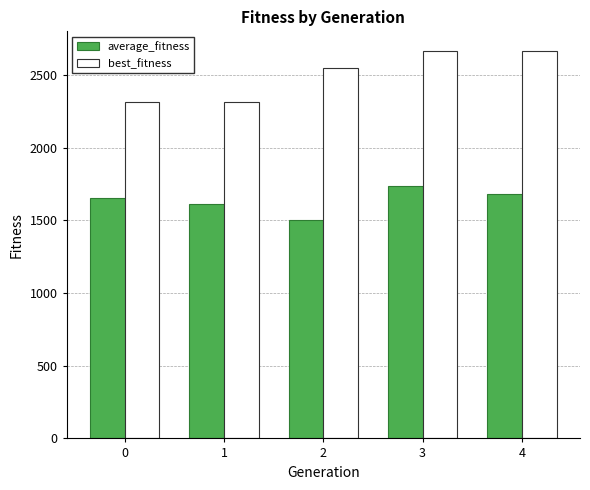

True or false: best_fitness has a value of 2550.0 at 2.

True